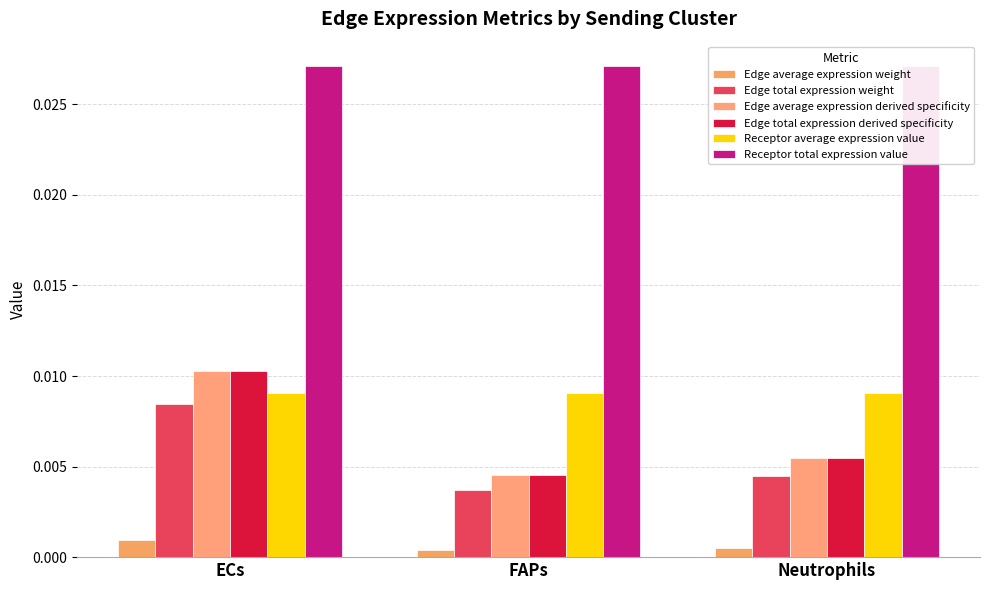

At which label does Edge average expression derived specificity reach its peak?

ECs